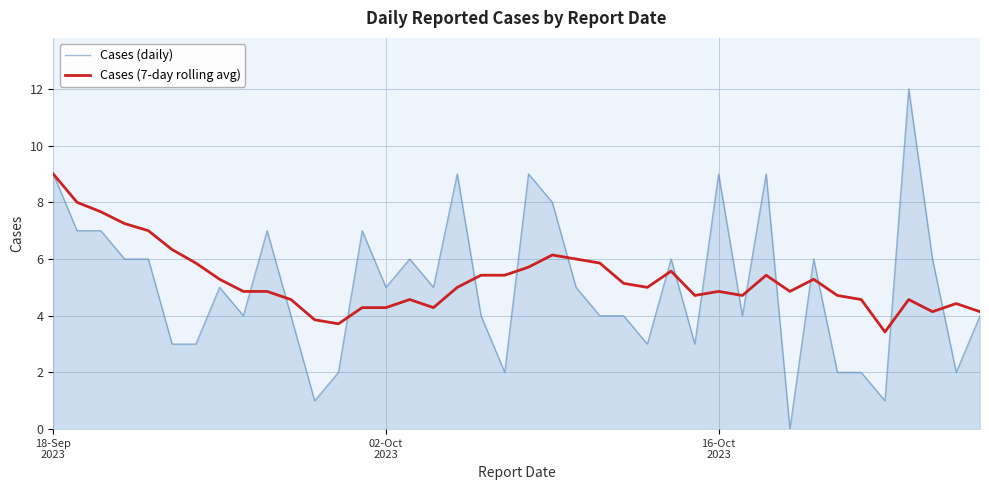

Rank the series by their maximum value, from lowest to highest.

Cases (7-day rolling avg), Cases (daily)